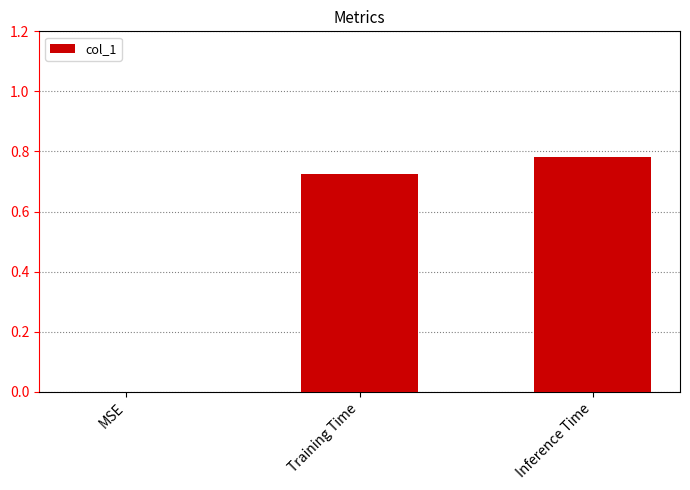

Which has a higher value, MSE or Training Time?

Training Time